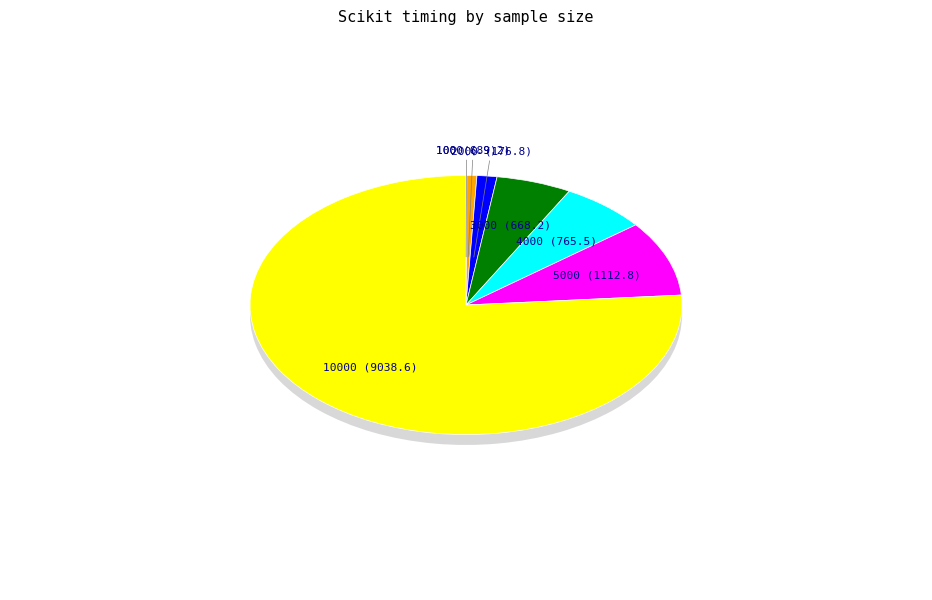

Count the number of slices in the pie.

7